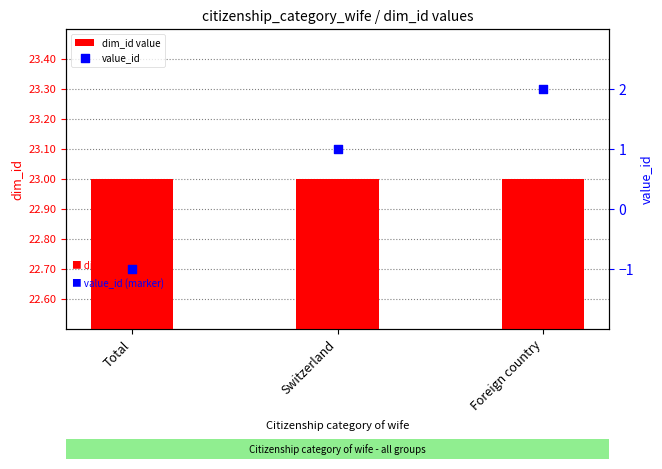

What are all the series names shown in the legend?

dim_id value, value_id